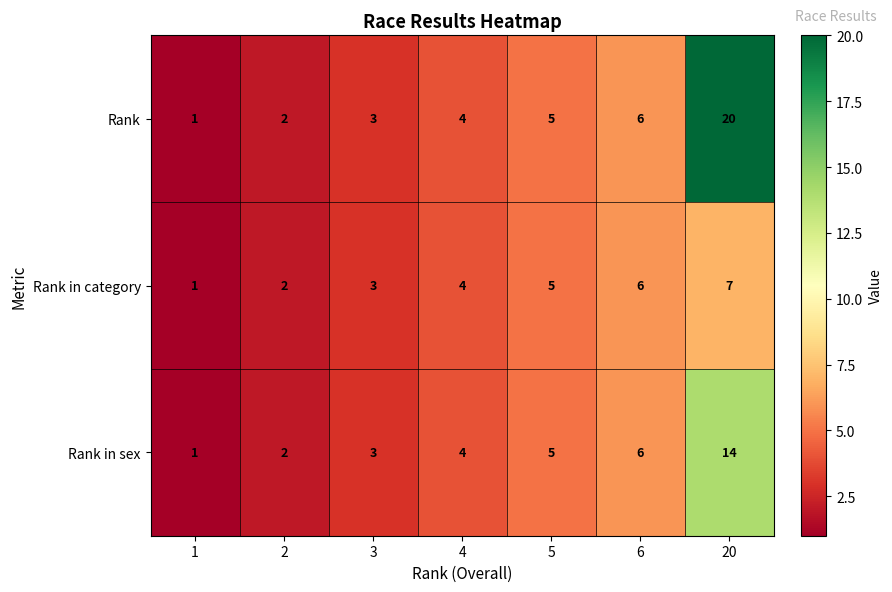

What is the greatest value displayed?

20